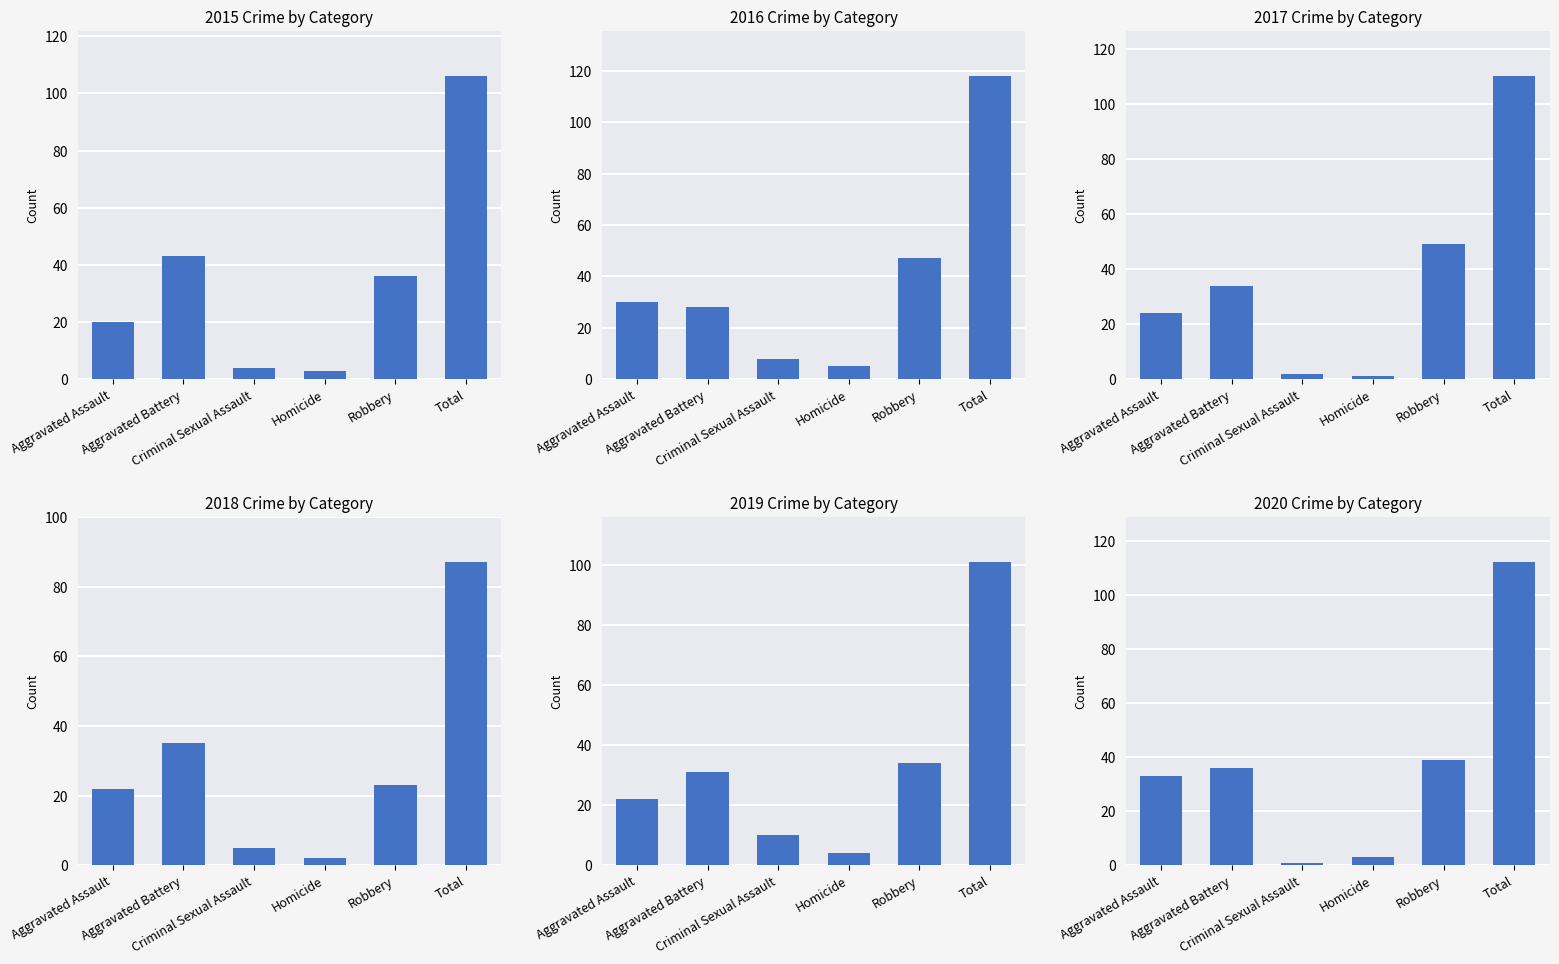

The value of 2015 at Aggravated Assault is 20. True or false?

True